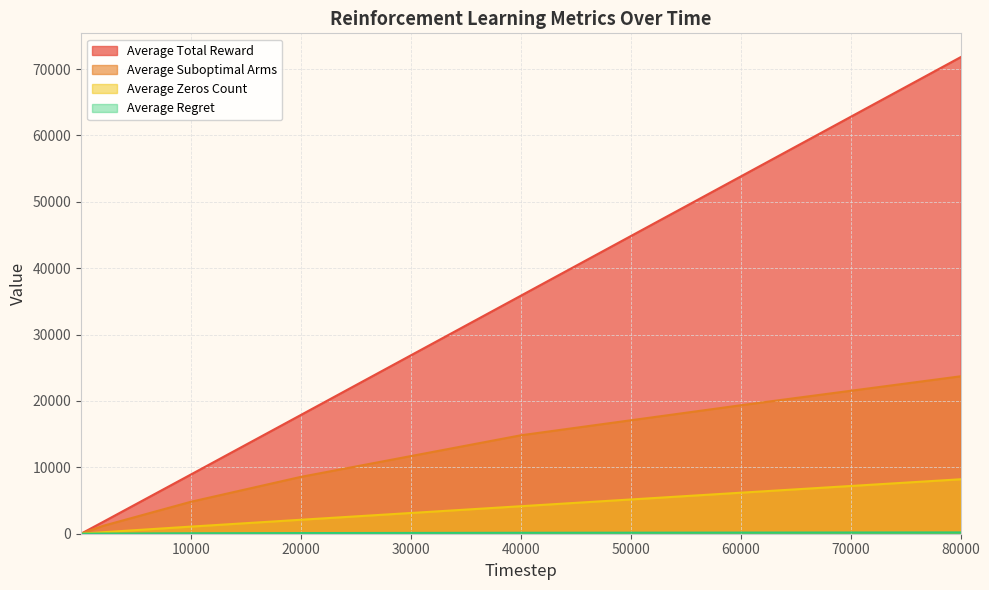

At which category is the sum across all series the highest?

80000